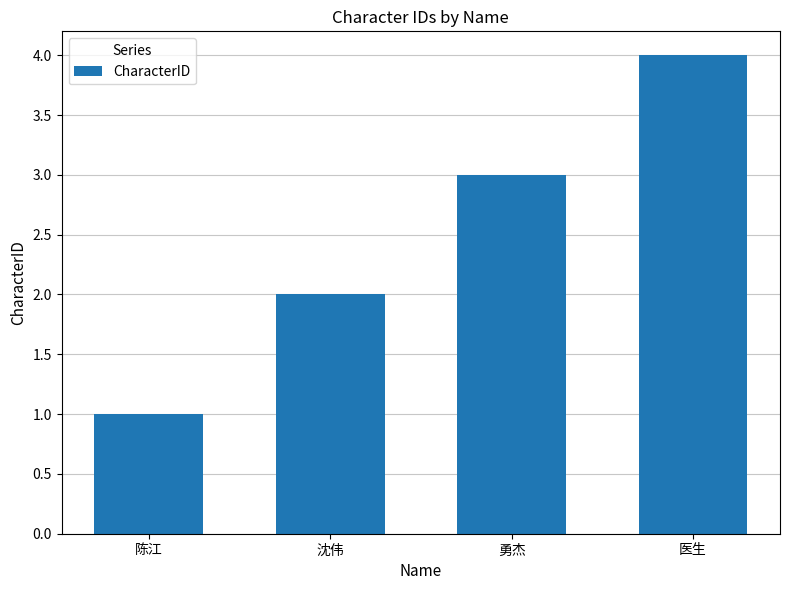

What is the label of the 4th bar from the left?

医生